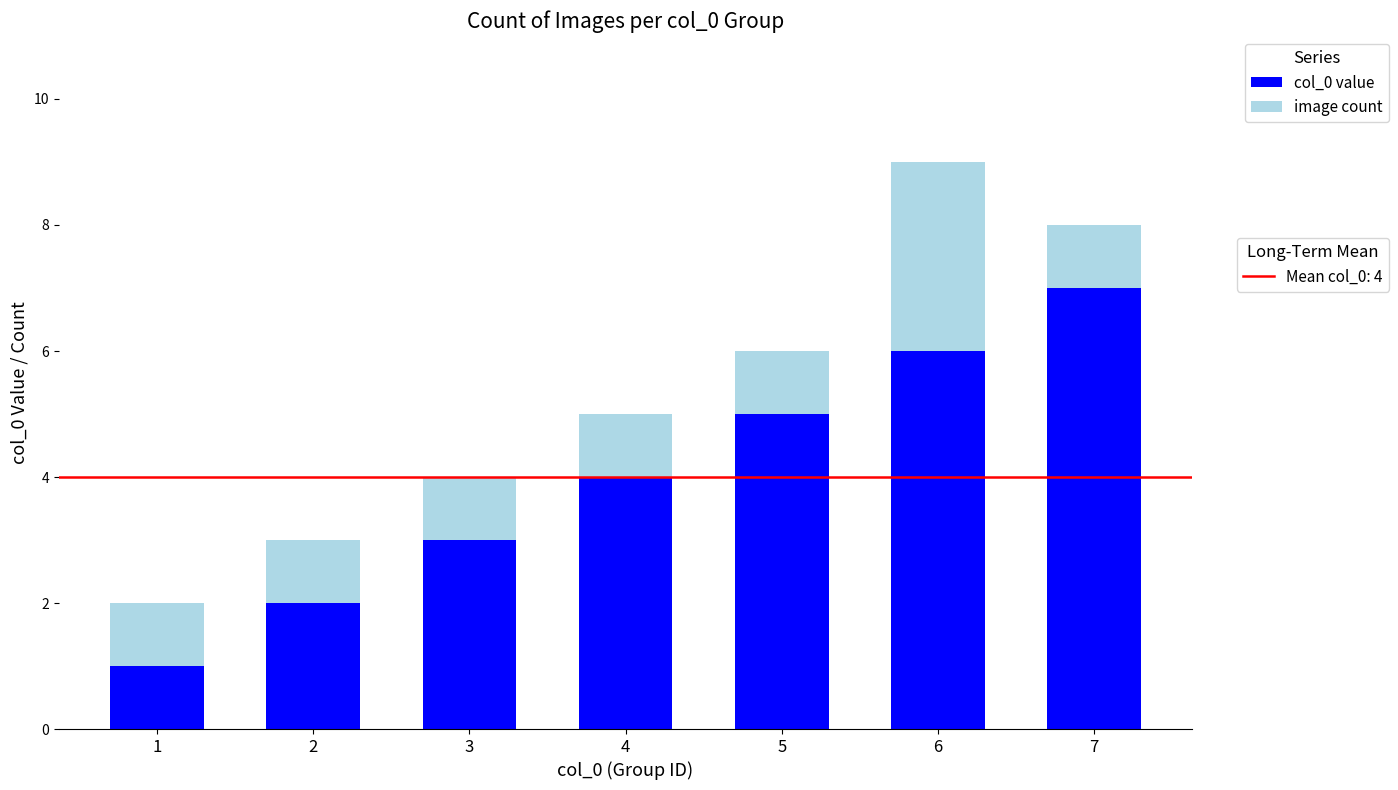

At which category is the sum across all series the highest?

6